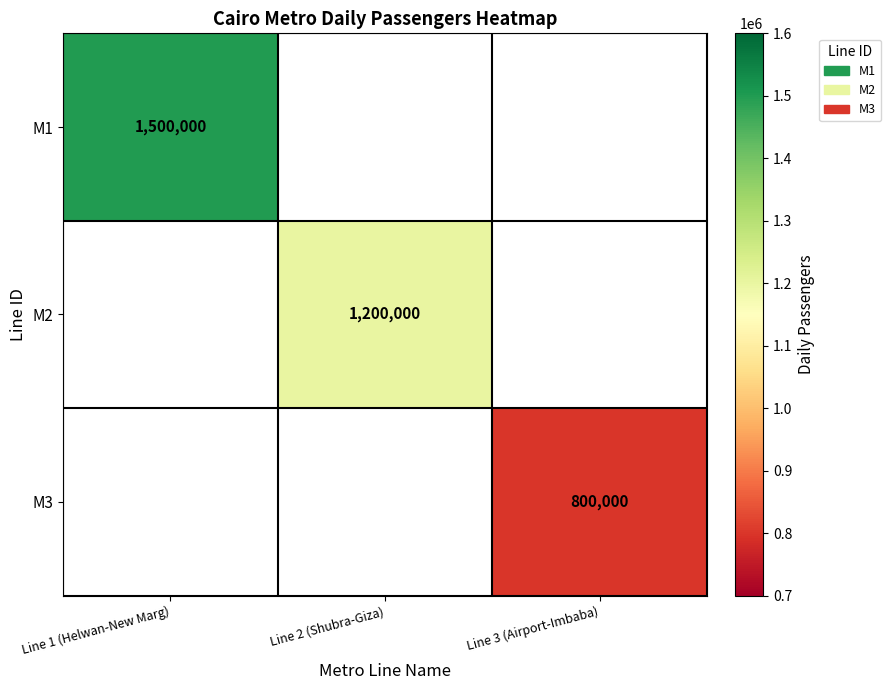

True or false: M1 has a value of 2381884 at Line 1 (Helwan-New Marg).

False